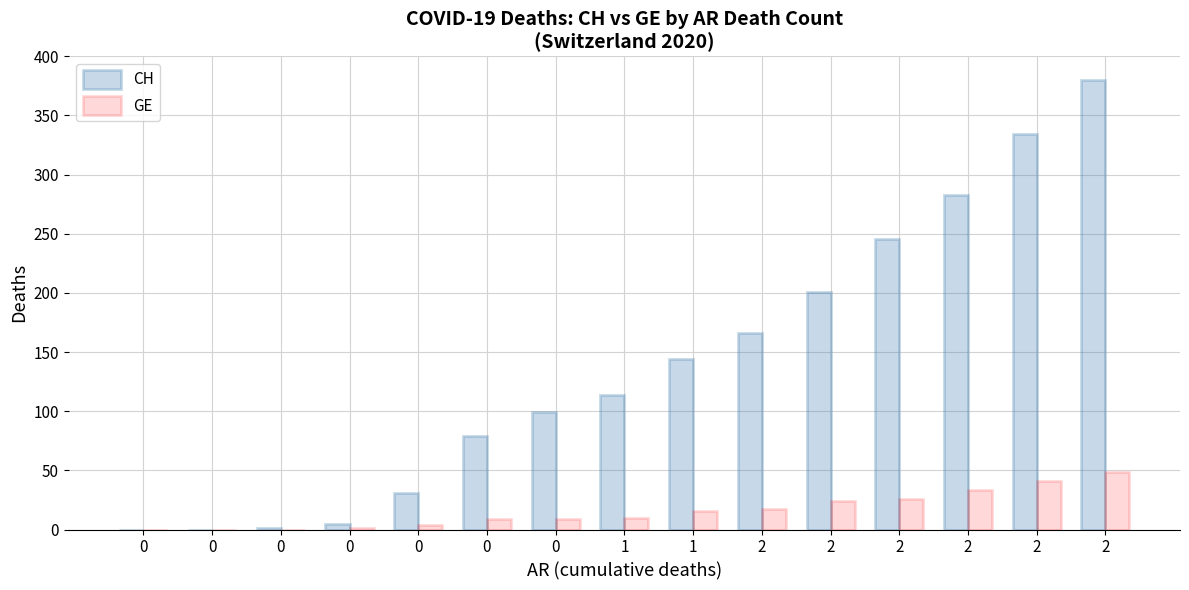

Does the chart contain stacked bars?

No